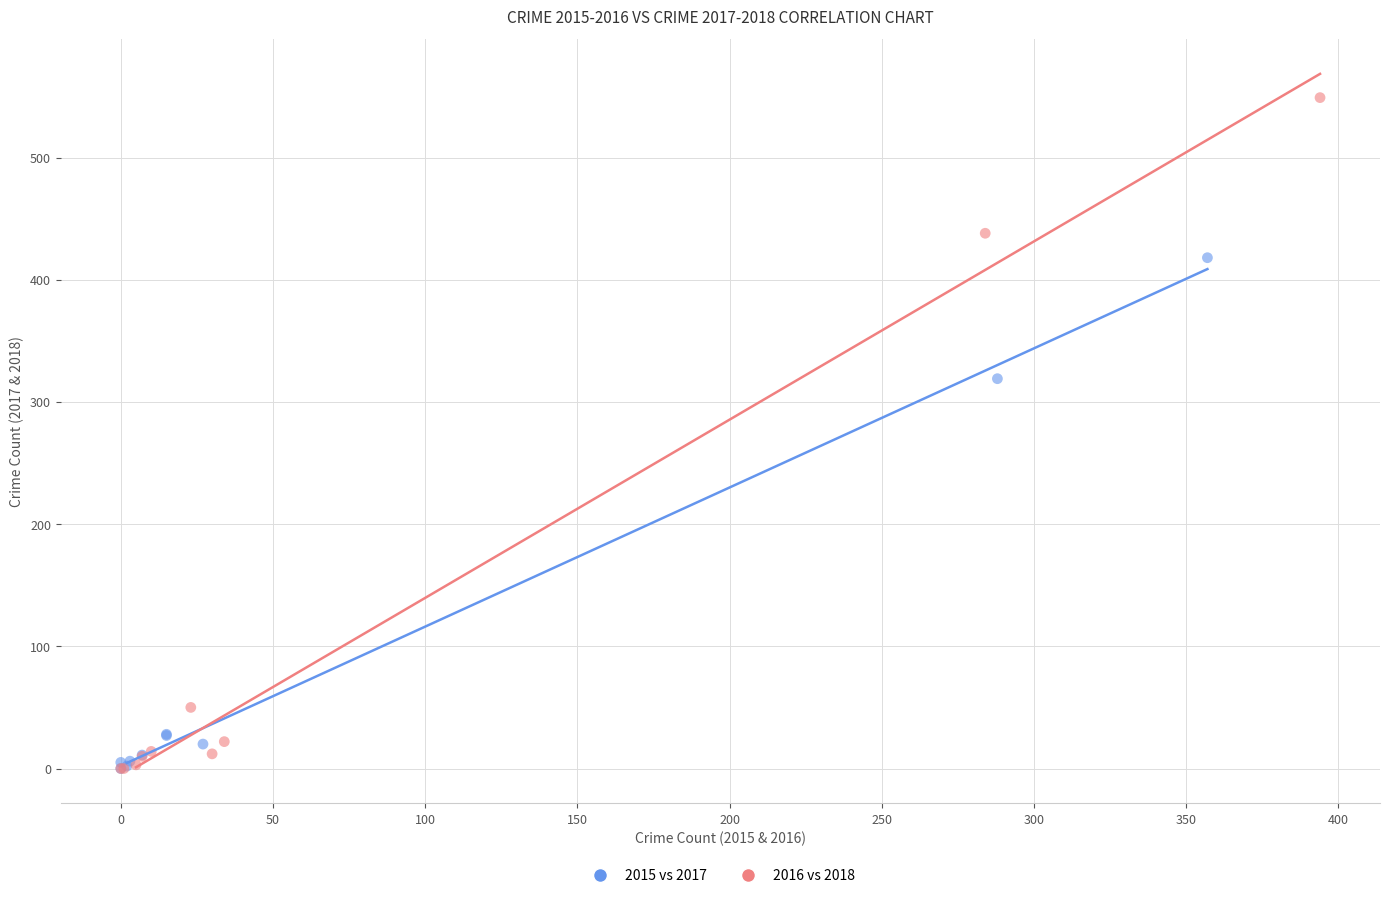

Which series has the largest Y range (max minus min)?

2016 vs 2018